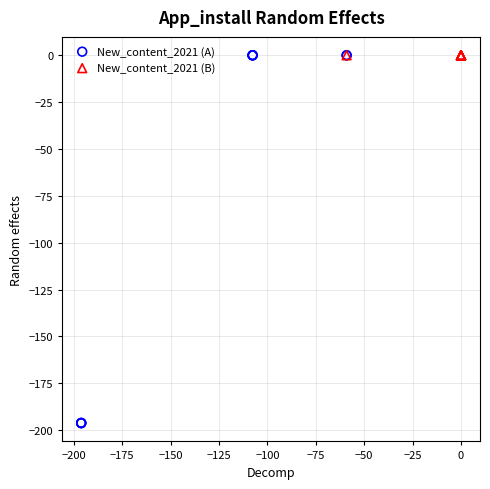

Which series reaches the minimum Y coordinate?

New_content_2021 (A)